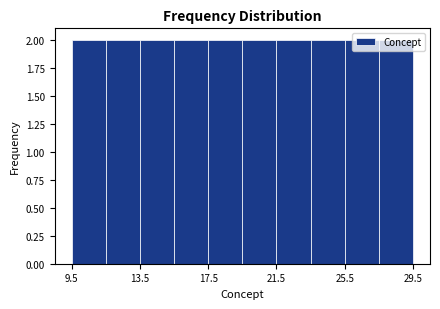

Reading left to right, list every bar in this chart as the range it spans on the x-axis followed by its height. The values are not printed on the chart, so give them approximately, as read against the axis.

9.5 to 11.5: 2
11.5 to 13.5: 2
13.5 to 15.5: 2
15.5 to 17.5: 2
17.5 to 19.5: 2
19.5 to 21.5: 2
21.5 to 23.5: 2
23.5 to 25.5: 2
25.5 to 27.5: 2
27.5 to 29.5: 2